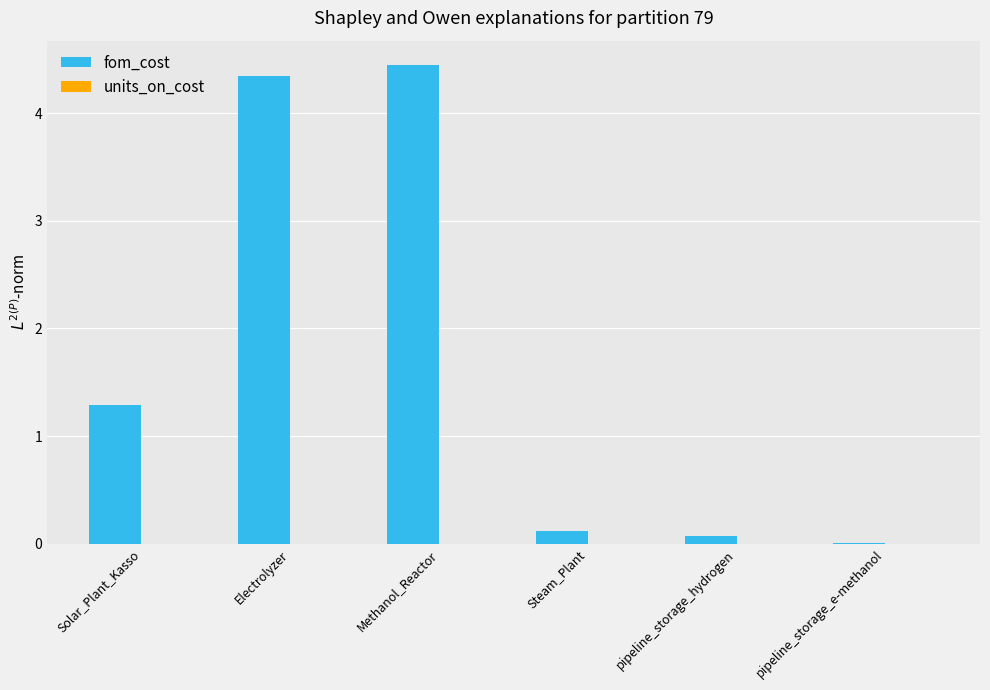

What is the change in value from Solar_Plant_Kasso to Steam_Plant?

-1.2